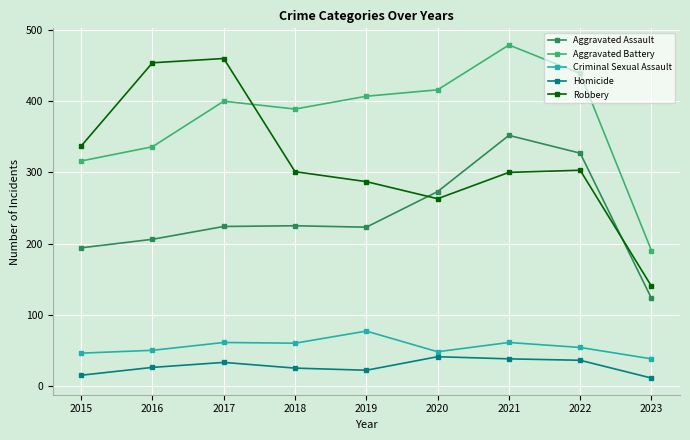

Rank the series at 2021 from lowest to highest value.

Homicide, Criminal Sexual Assault, Robbery, Aggravated Assault, Aggravated Battery